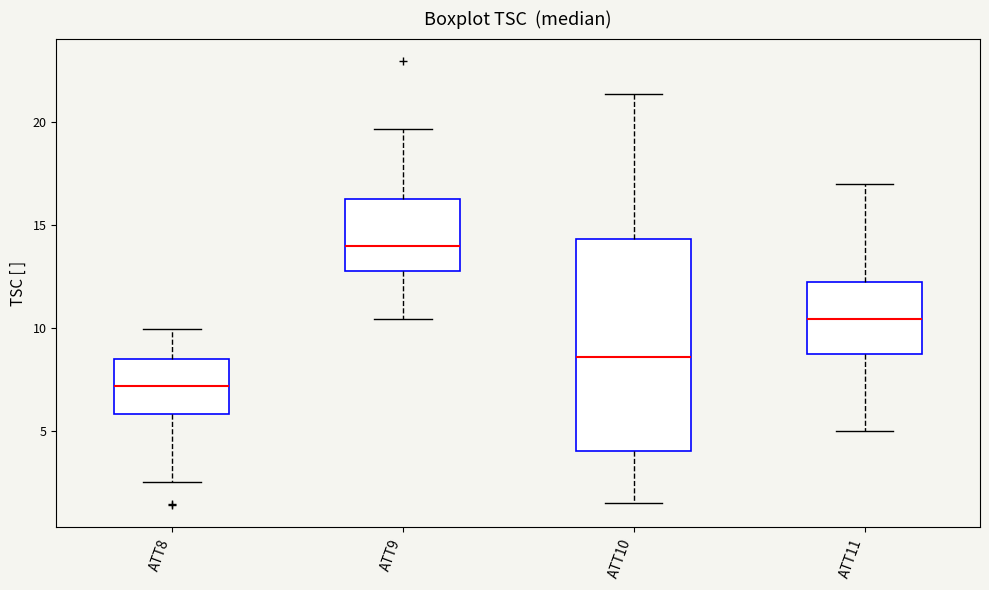

Where is the lower edge of the box for ATT8 on the y-axis? The values are not printed on the chart, so give them approximately, as read against the axis.

6.0